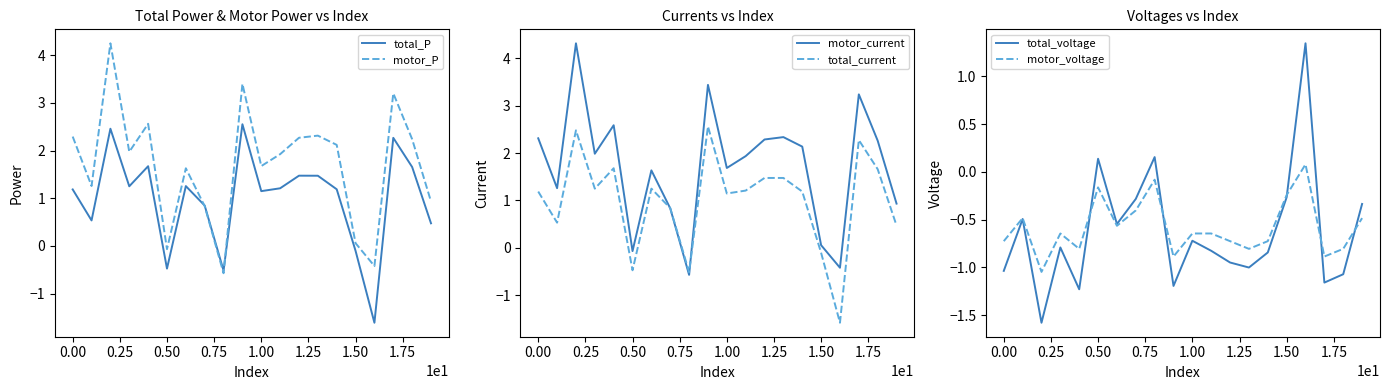

The motor_P series shows 0.1 at 1.50. True or false?

True